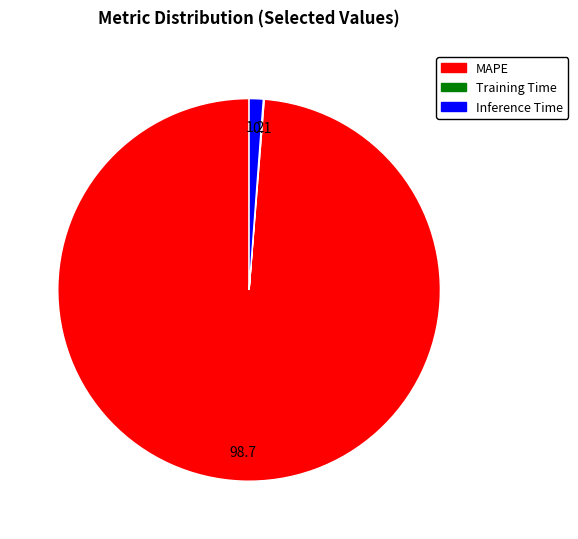

Does MAPE represent more than half of the total?

Yes